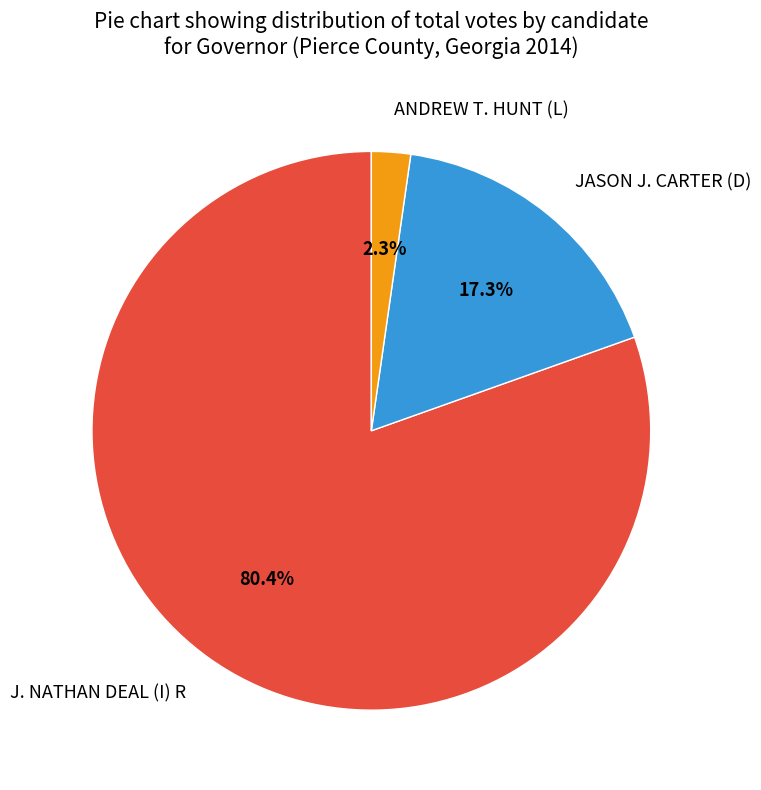

Between JASON J. CARTER (D) and ANDREW T. HUNT (L), which is larger?

JASON J. CARTER (D)